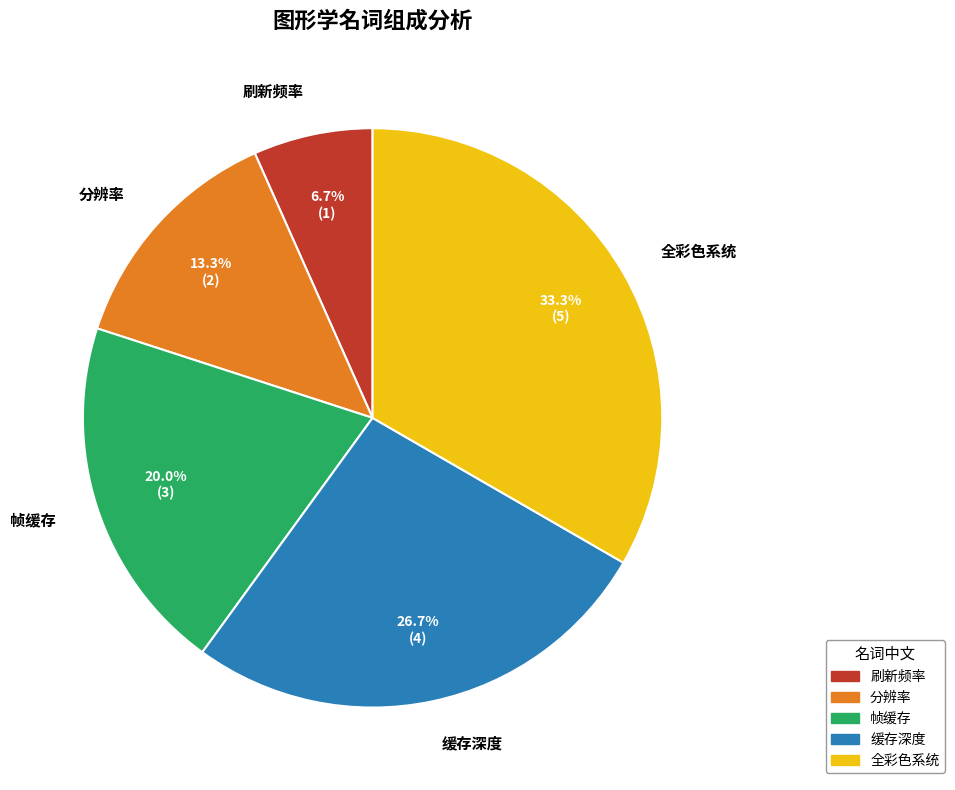

True or false: 缓存深度 accounts for 39% of the total.

False